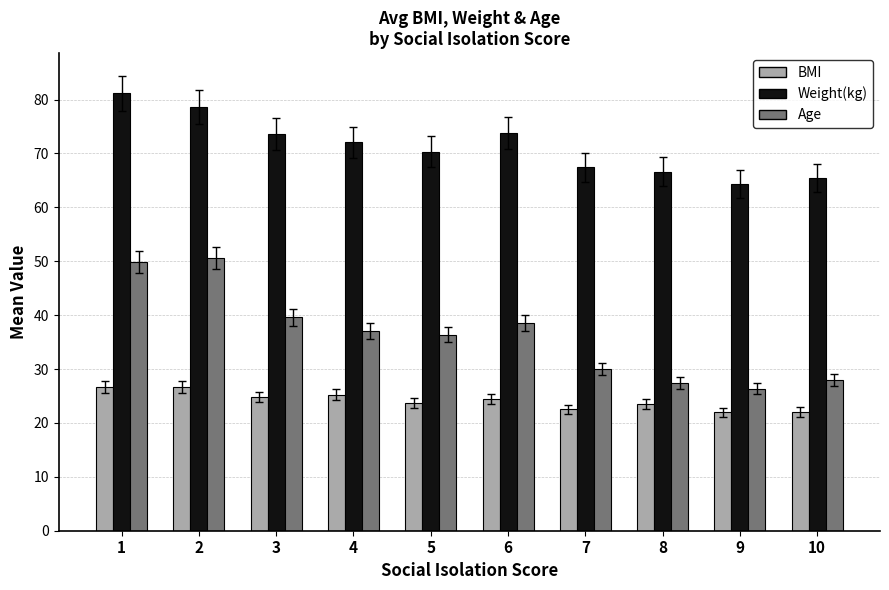

What is the sum of all Weight(kg) values?

713.5